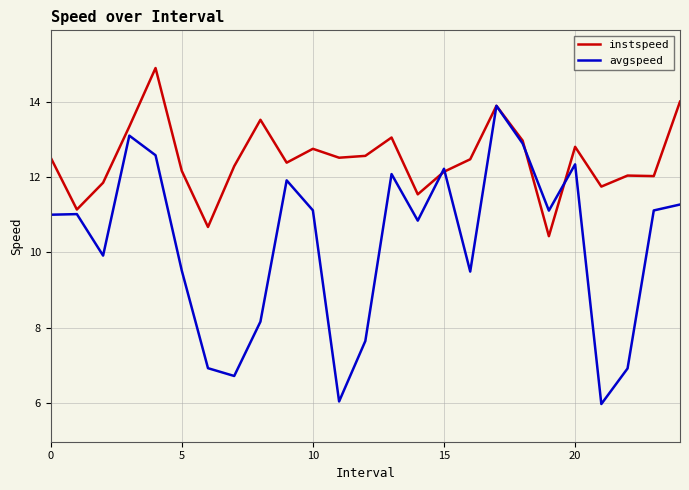

Count the number of data series in this chart.

2